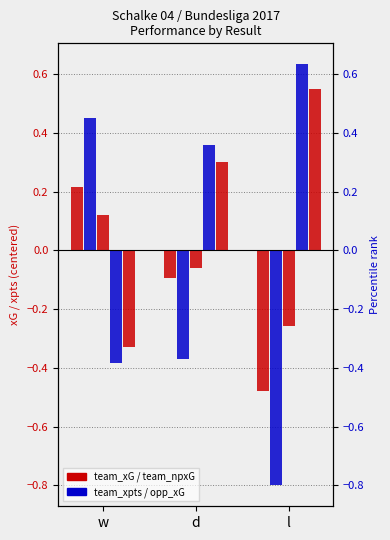

What is the difference between the second highest and minimum values in the team_npxG series?

0.2